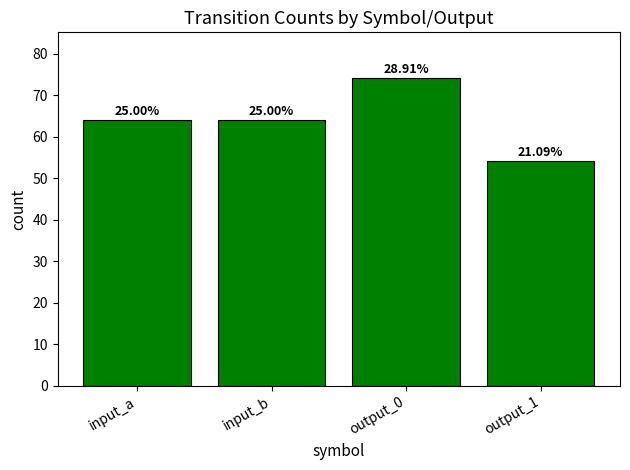

How many bars are there in total?

4